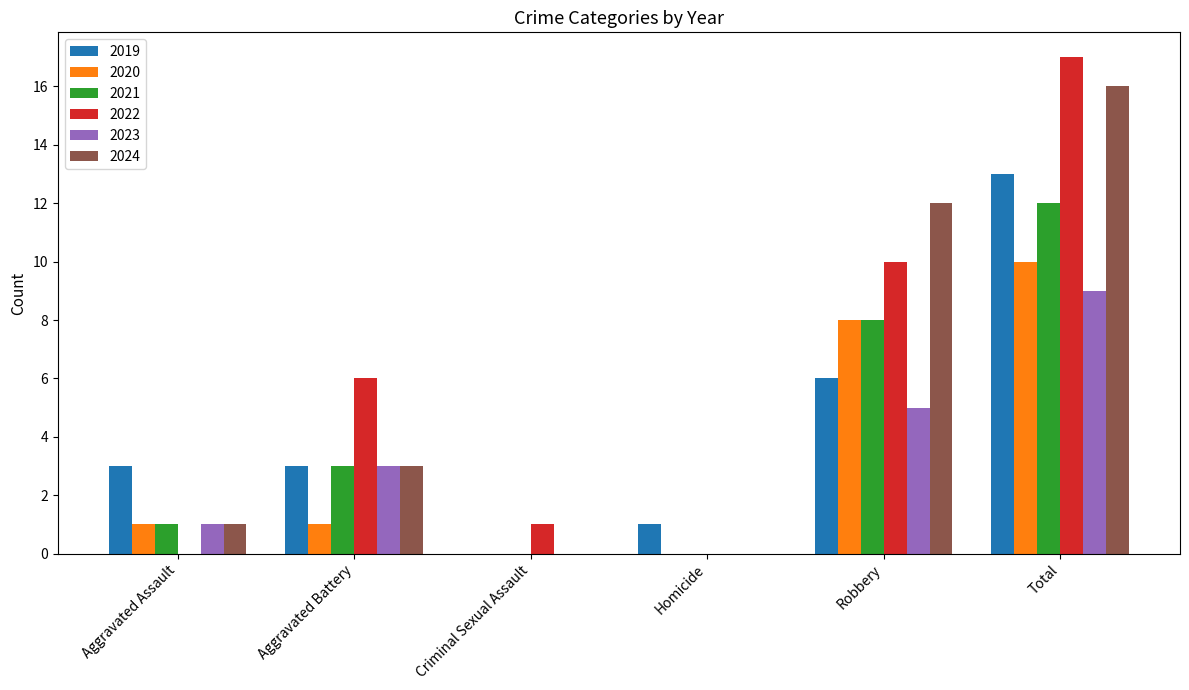

Count the number of categories in the chart.

6